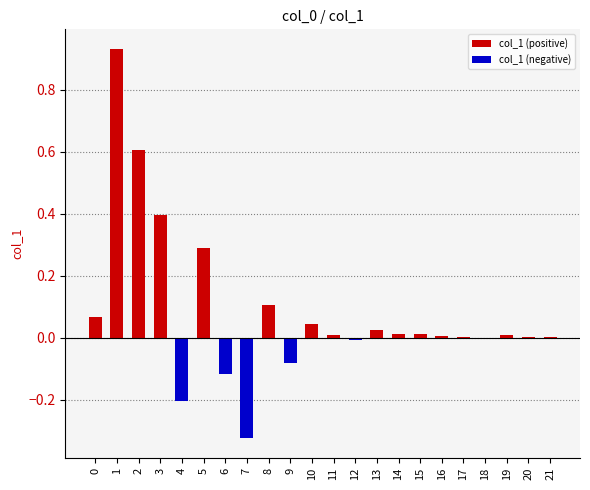

What is the difference between the maximum and minimum values?

1.3